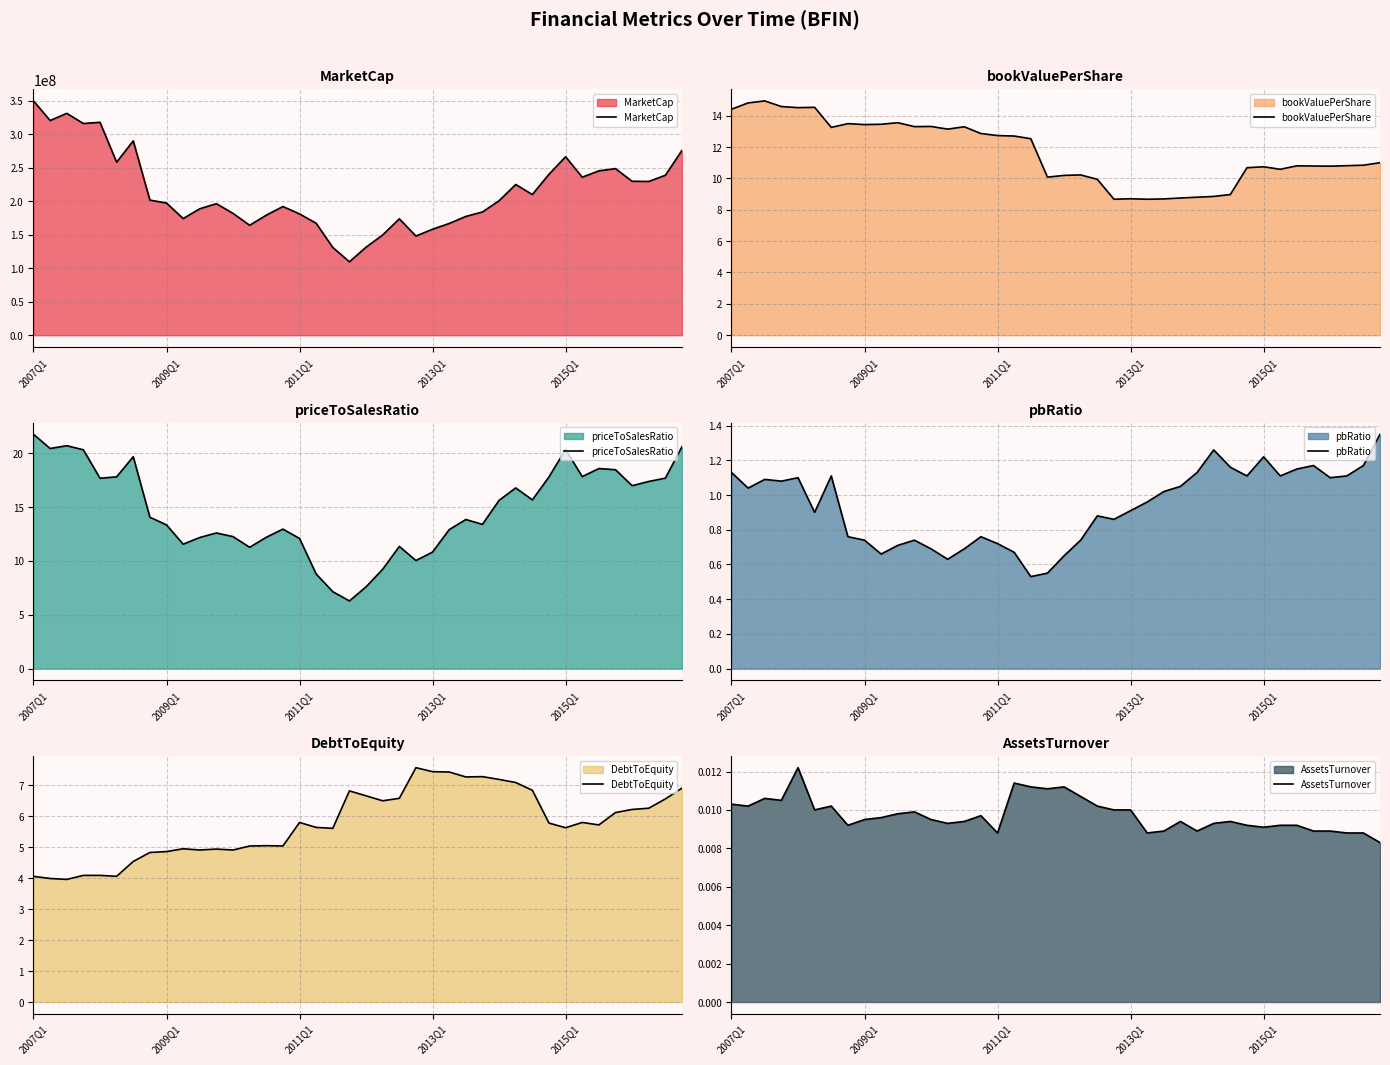

The value of MarketCap at 33 is 324402683.7. True or false?

False